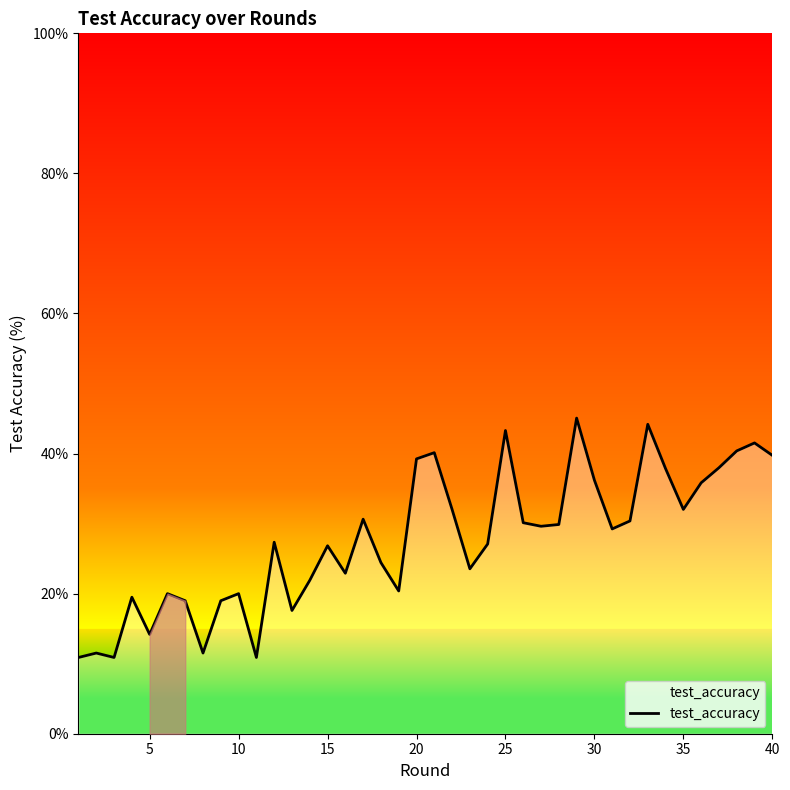

Does the chart display data point markers on the line(s)?

No